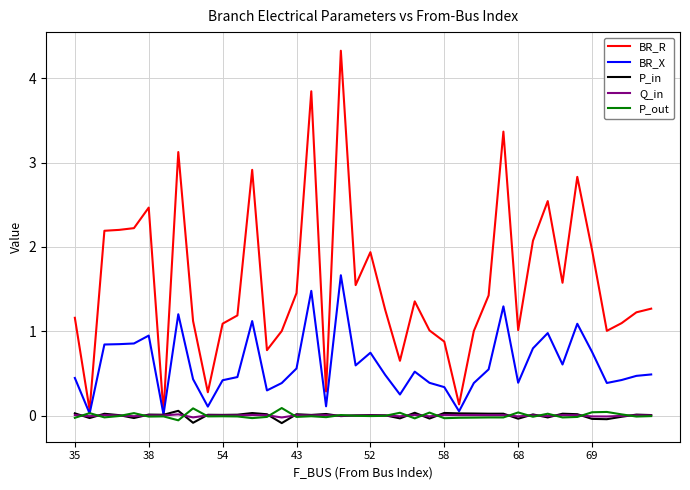

Which series has the largest range (max minus min)?

BR_R